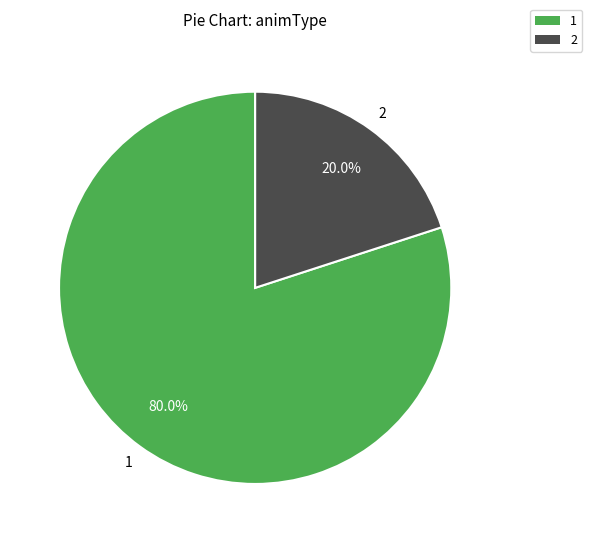

Is there any slice that represents more than half of the pie?

Yes